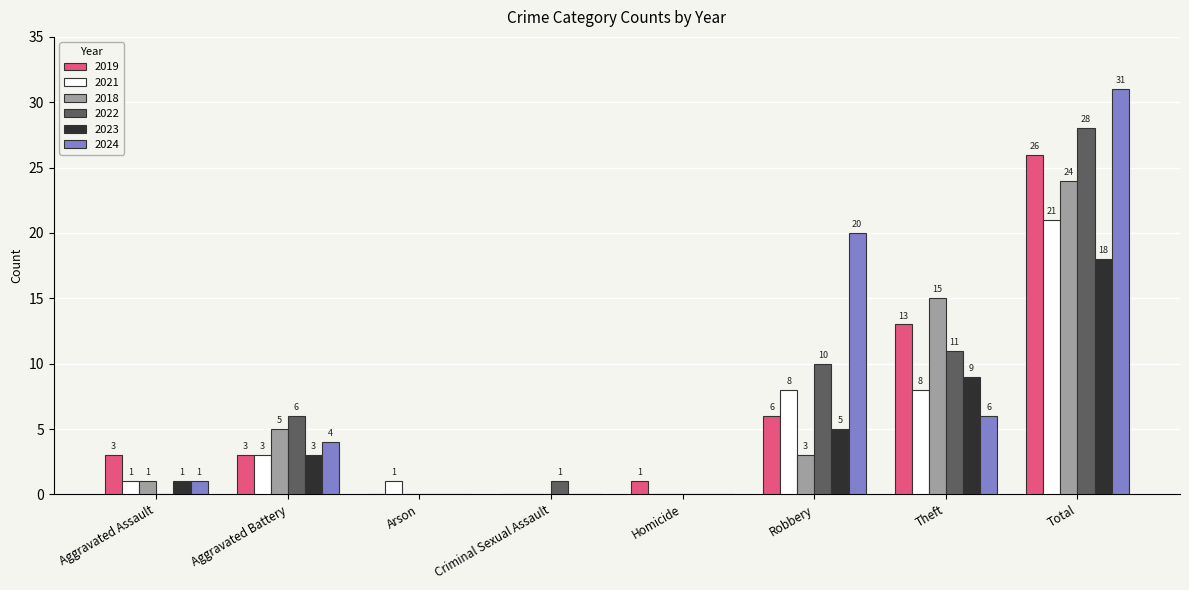

How many values in 2022 are above zero?

5